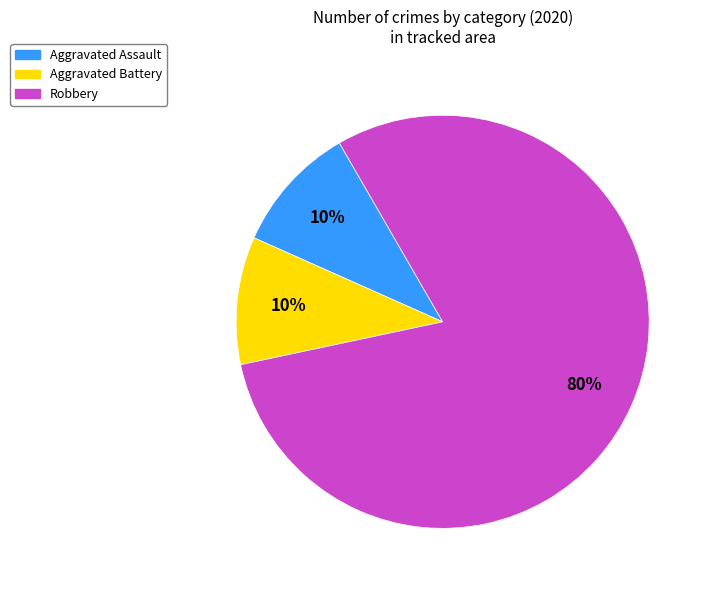

Do Robbery and Aggravated Battery together represent more than half of the pie?

Yes